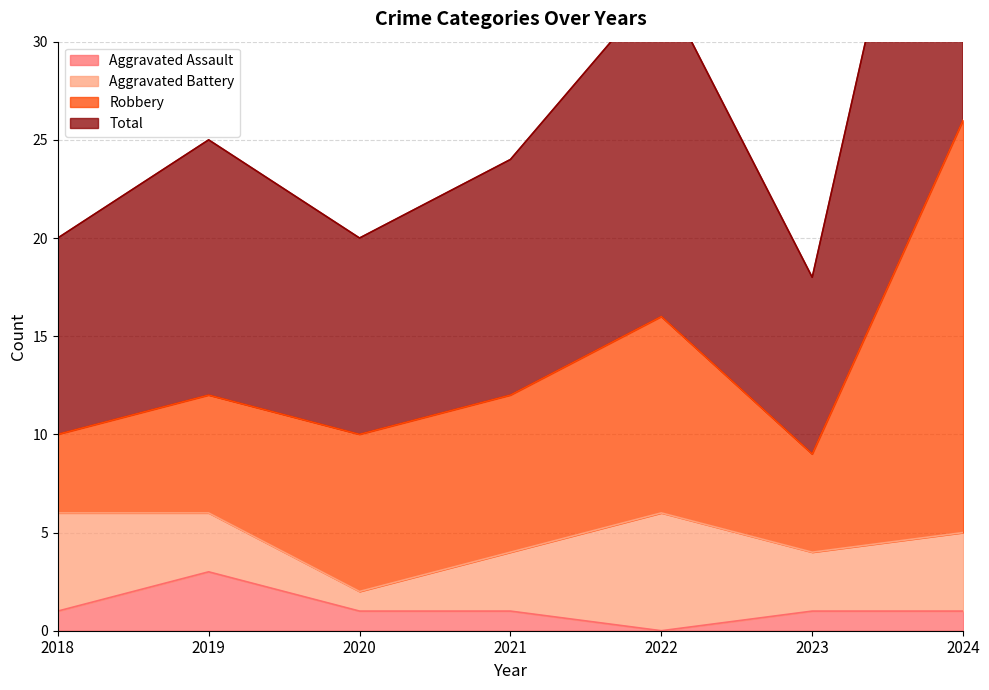

At which label does Aggravated Assault reach its minimum?

2022